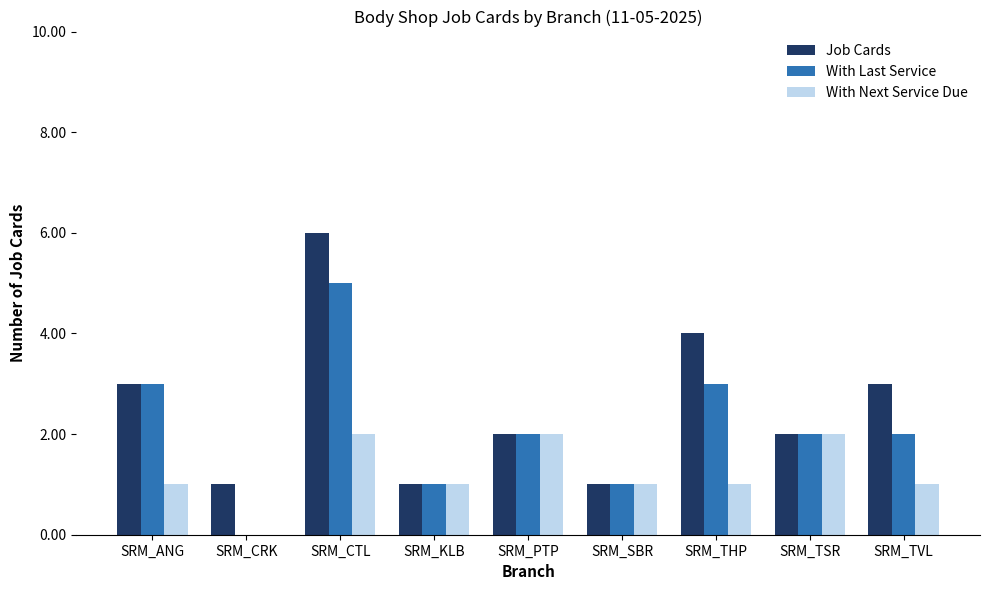

How many categories are shown in the chart?

9